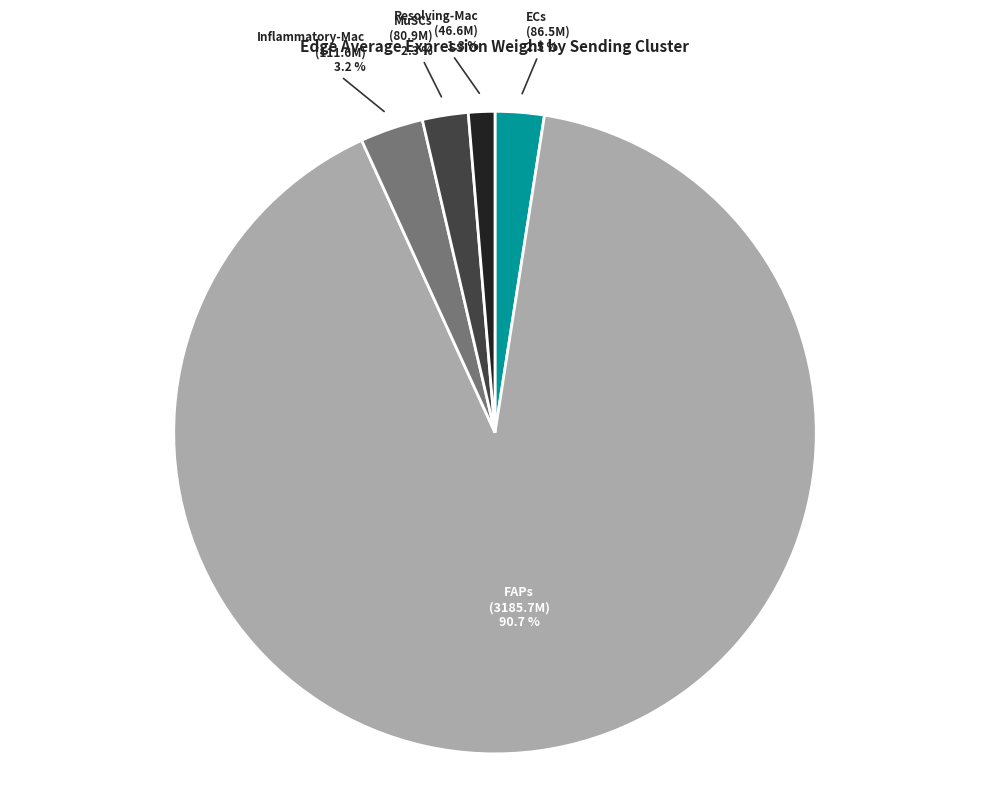

Is there any slice that represents more than half of the pie?

Yes